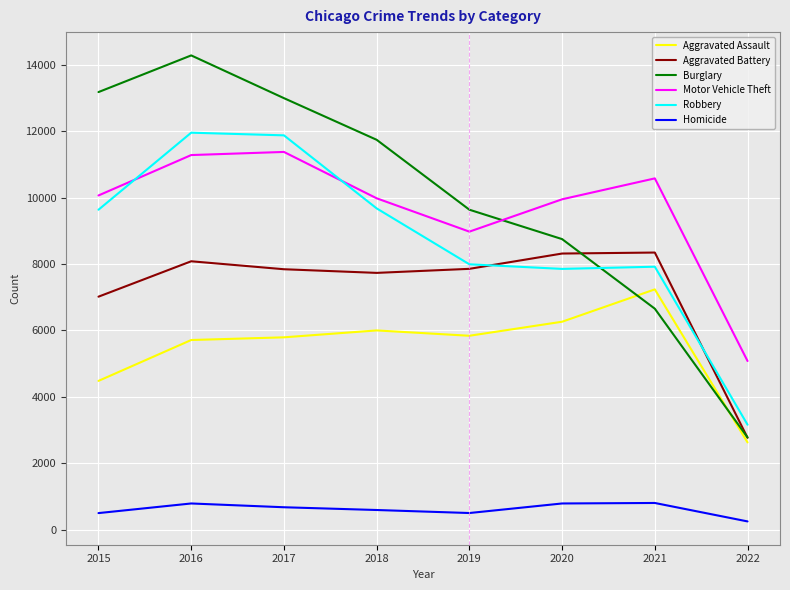

Which series changed the most between 2016 and 2018?

Burglary